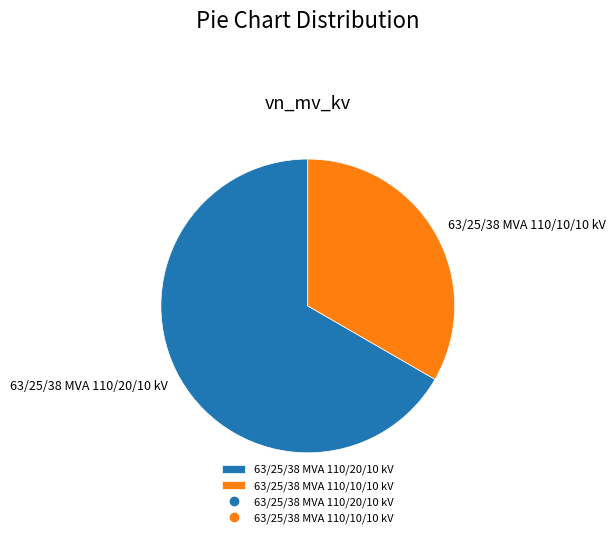

Is 63/25/38 MVA 110/20/10 kV the majority of the pie?

Yes